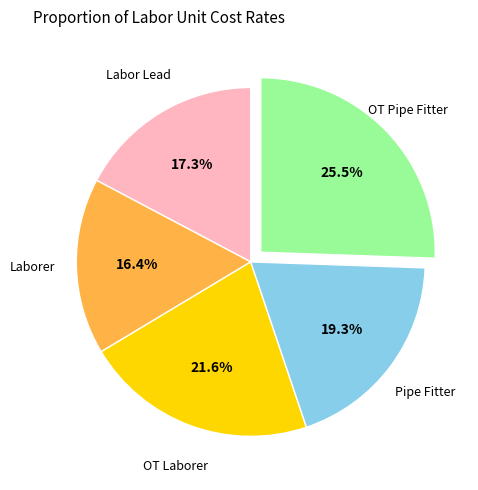

Is there a majority slice in this chart?

No